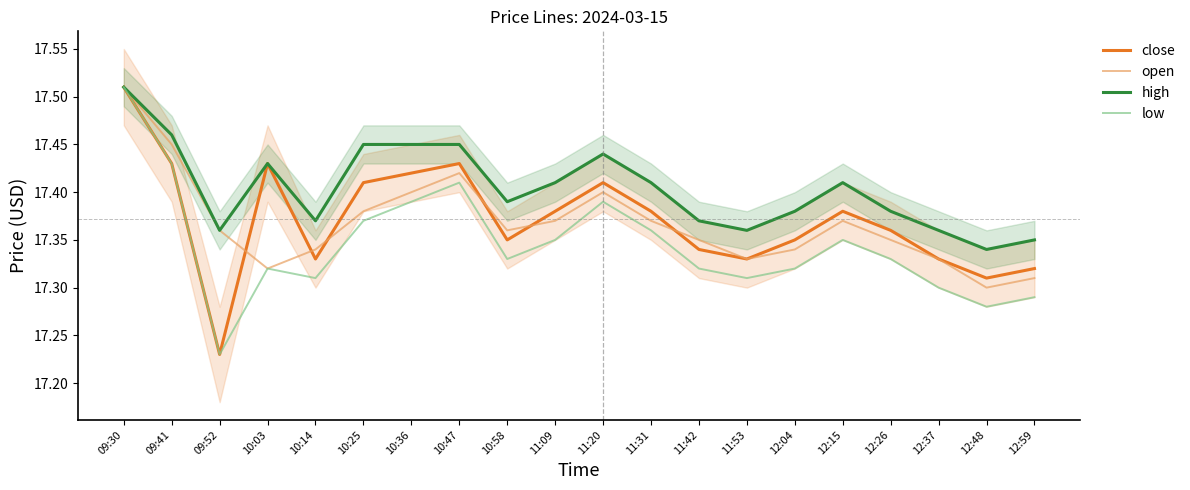

True or false: low has more than 0 points higher than both neighbors.

True